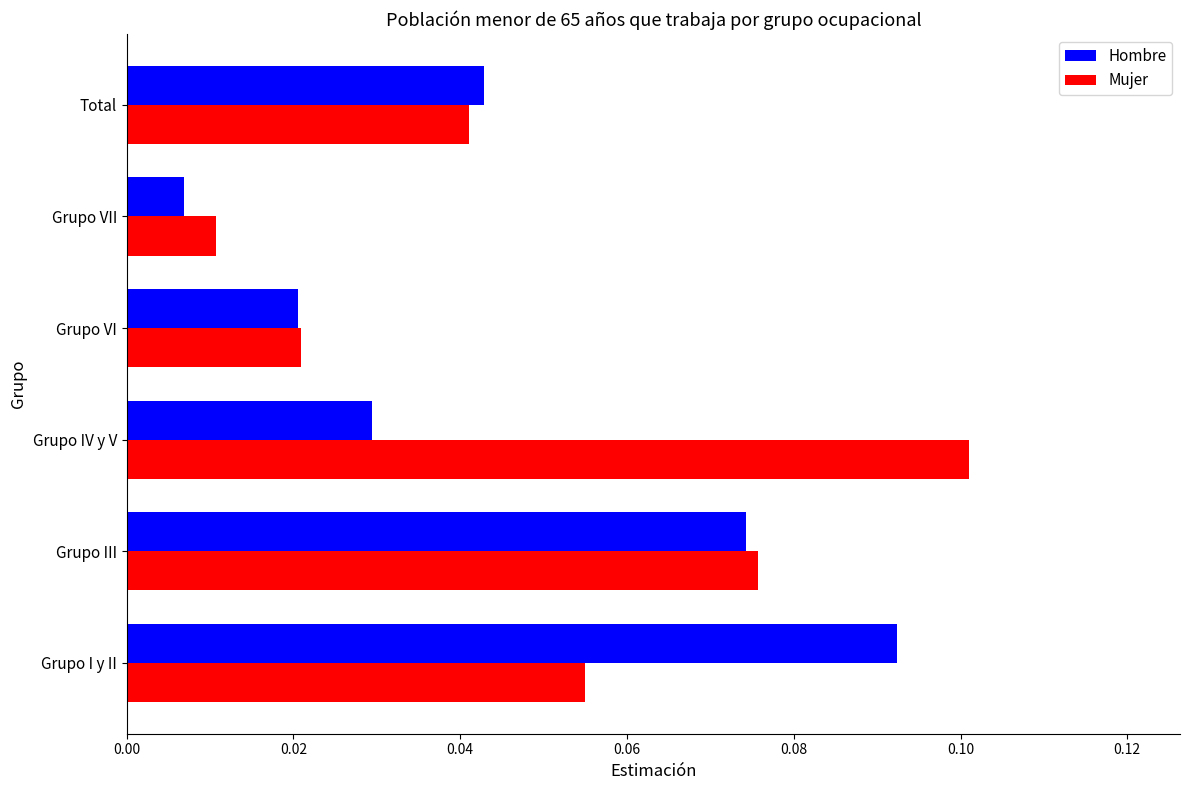

What is the sum of all Hombre values?

0.3